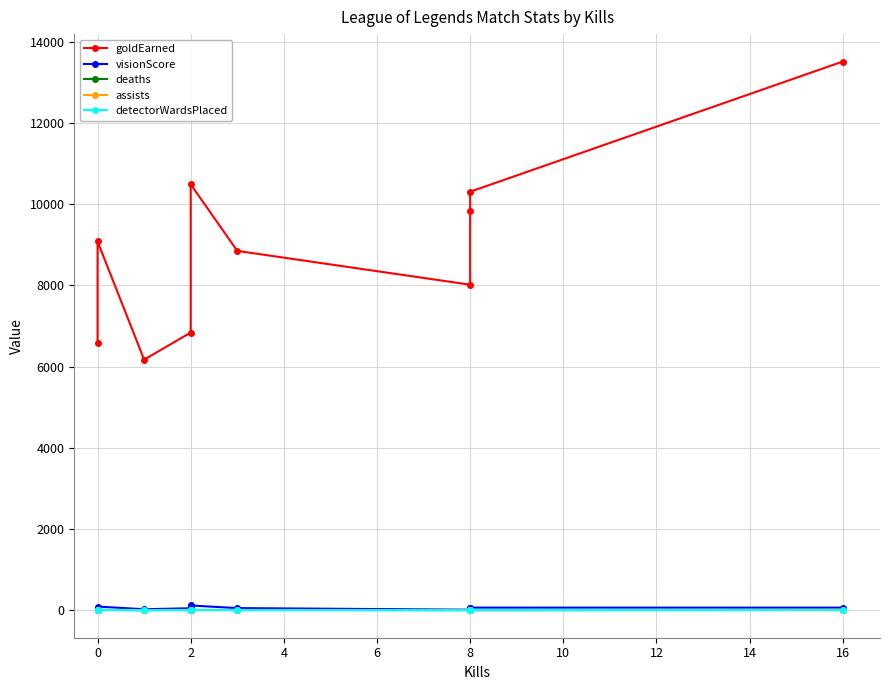

What is the sum of the assists values at 8 and 0?

20